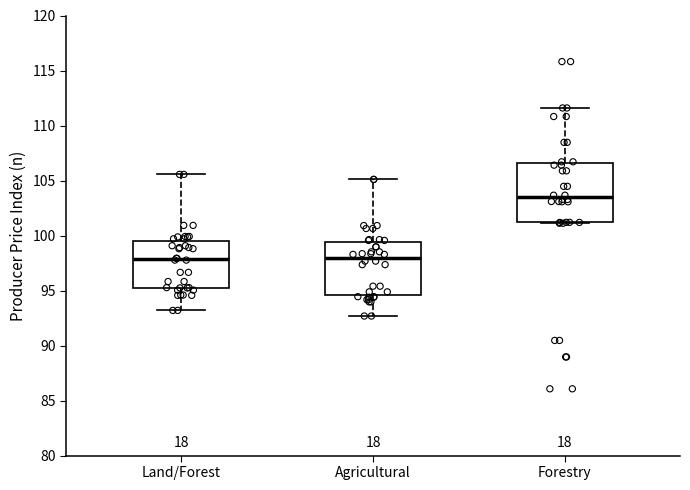

Which box is the tallest, from its lower edge to its upper edge?

Forestry